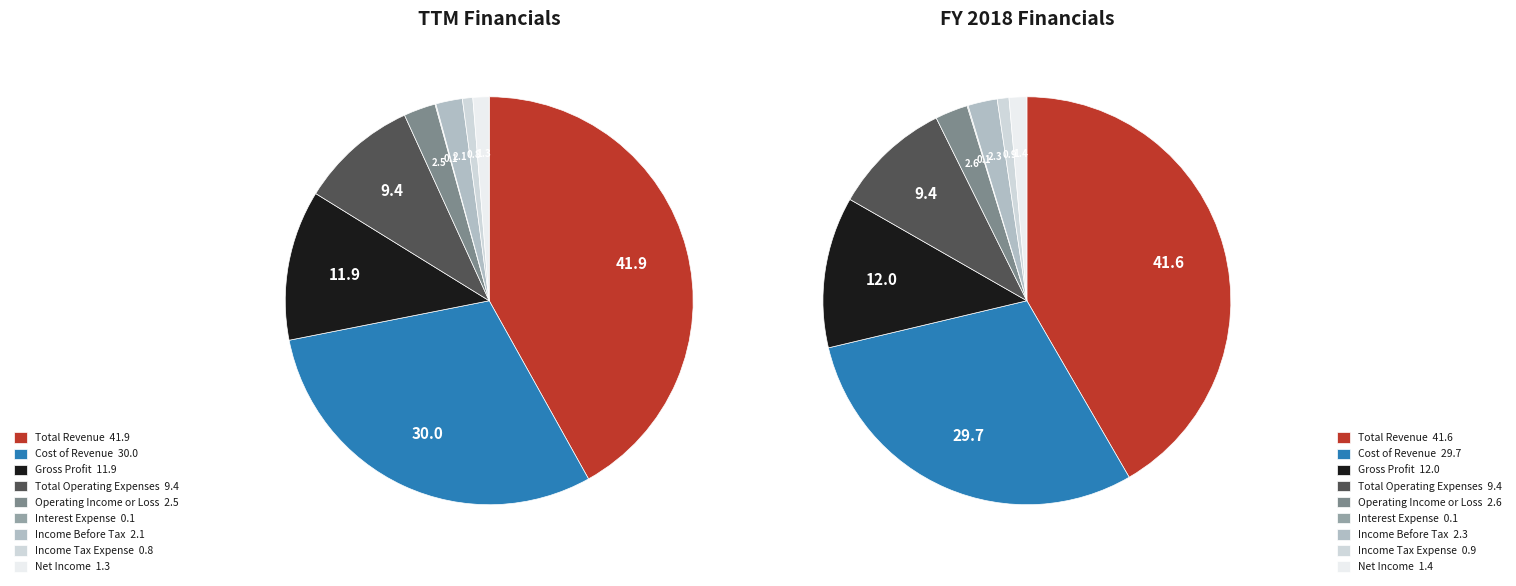

Is it true that values_2018 is 37% of the pie?

False